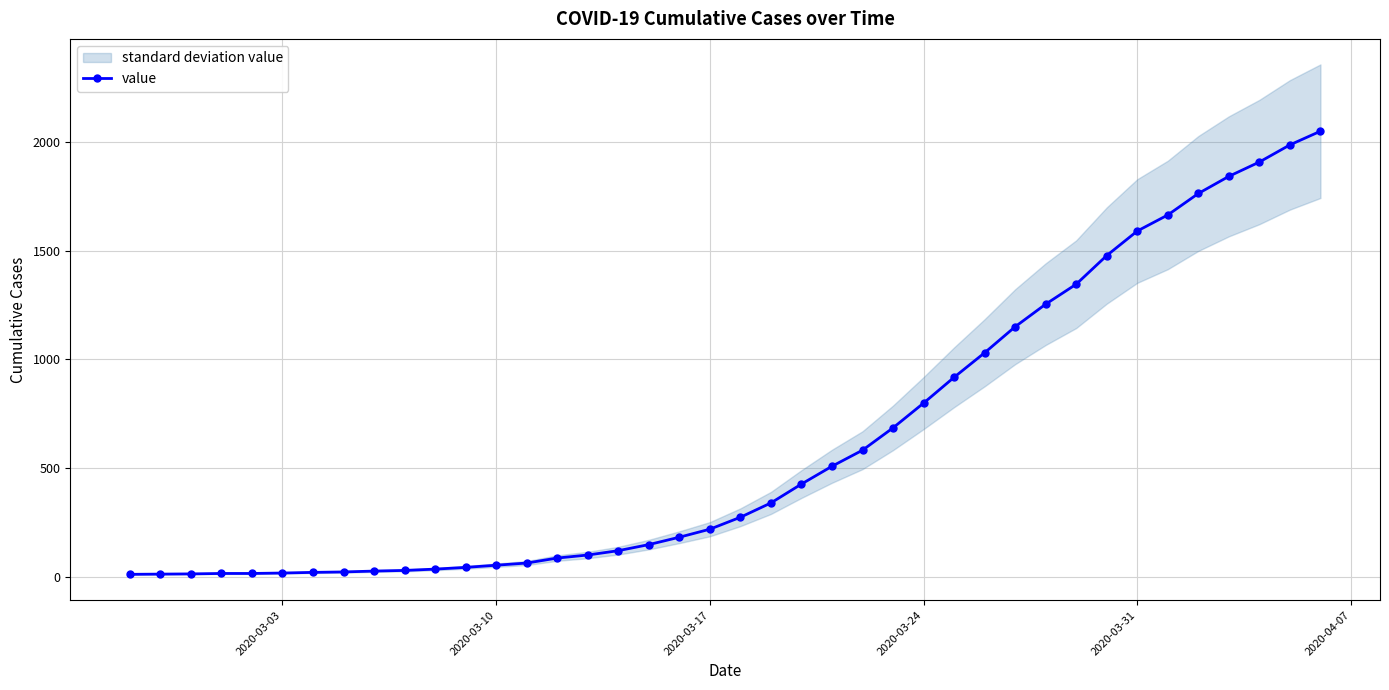

What is the highest value of the value series?

2052